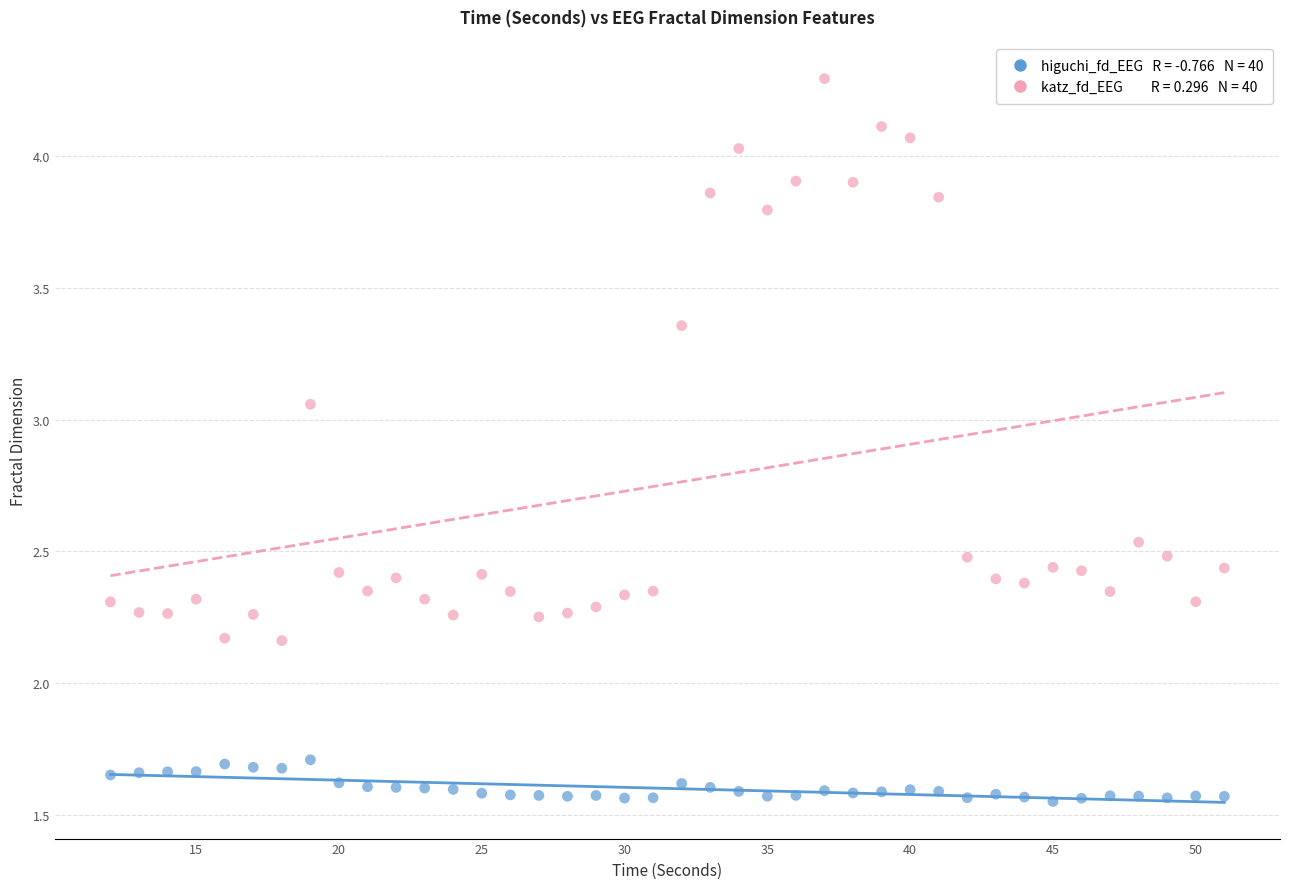

Across all data points, what is the range of Y values (max minus min)?

2.7